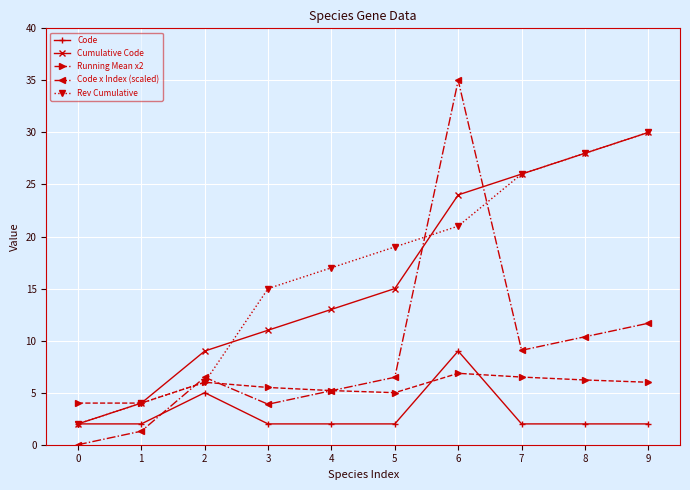

How many series are shown in this chart?

5